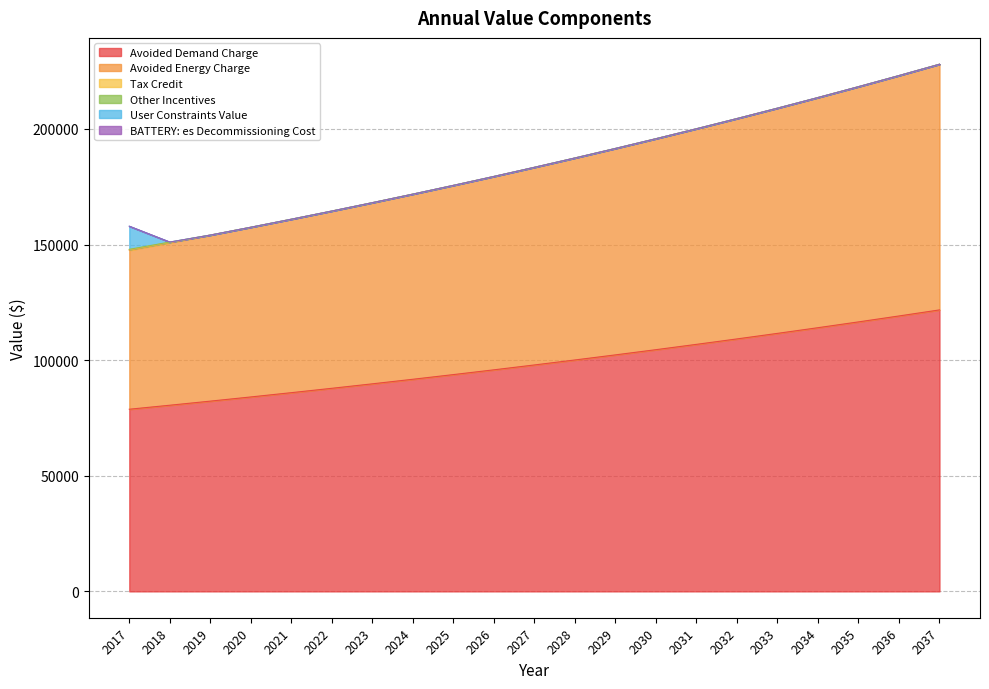

The value of BATTERY: es Decommissioning Cost at 2036 is 0.0. True or false?

True